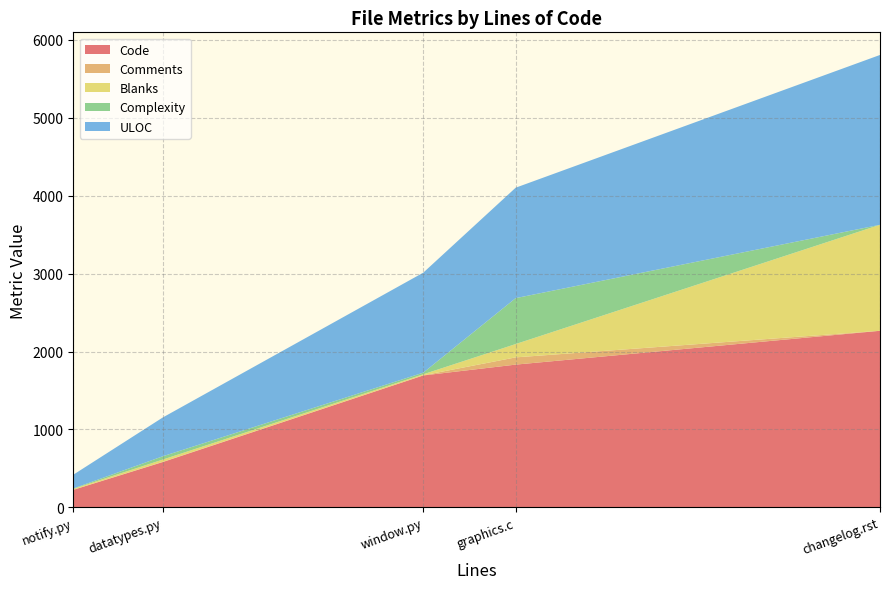

Reading right to left, extract all data points from this chart.

Code: changelog.rst=2266	datatypes.py=582	graphics.c=1832	notify.py=225	window.py=1693
Comments: changelog.rst=0	datatypes.py=3	graphics.c=93	notify.py=2	window.py=2
Blanks: changelog.rst=1360	datatypes.py=29	graphics.c=171	notify.py=11	window.py=13
Complexity: changelog.rst=0	datatypes.py=42	graphics.c=589	notify.py=5	window.py=21
ULOC: changelog.rst=2179	datatypes.py=498	graphics.c=1417	notify.py=176	window.py=1283